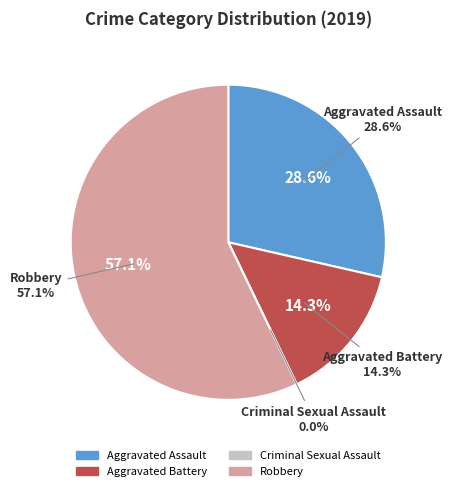

Count the number of slices in the pie.

4